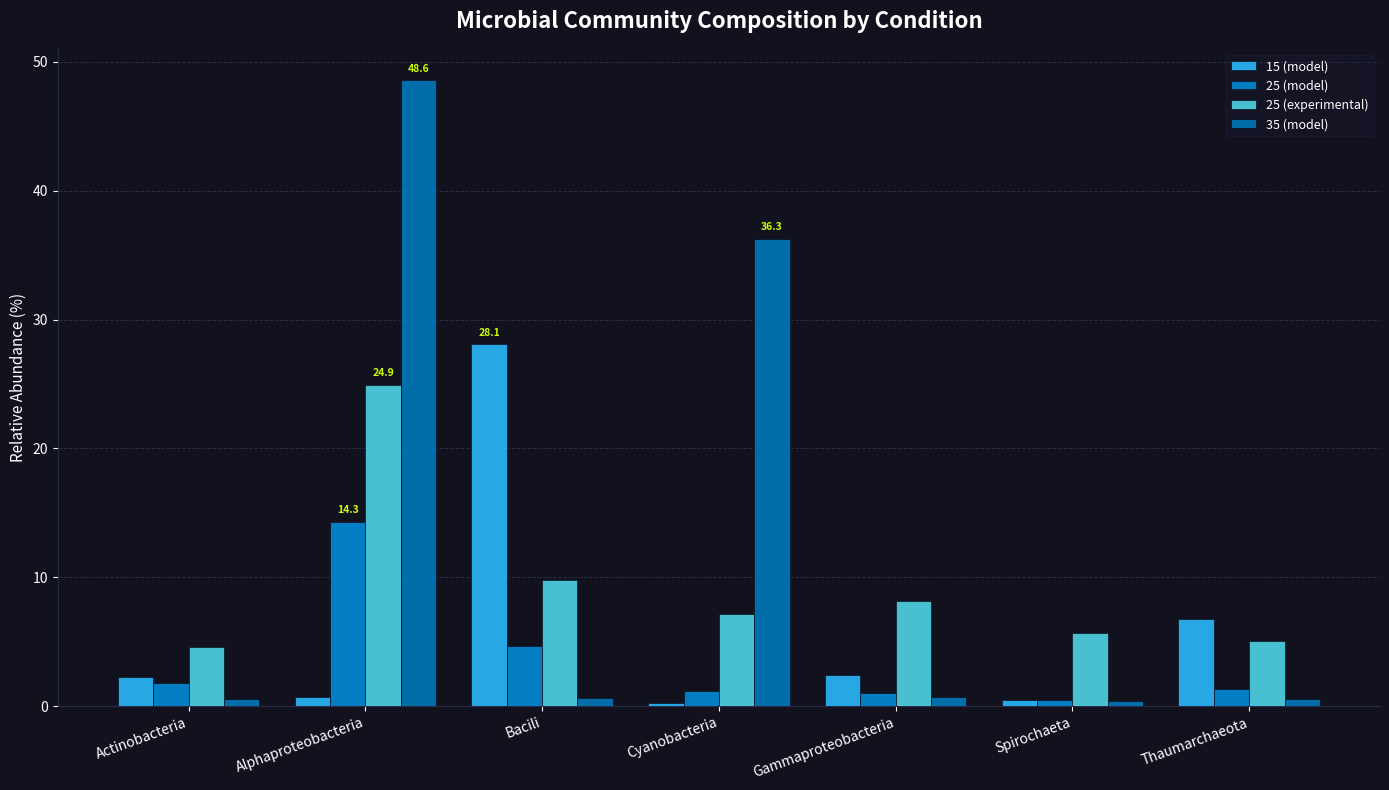

The 35 (model) series shows 48.6 at Alphaproteobacteria. True or false?

True